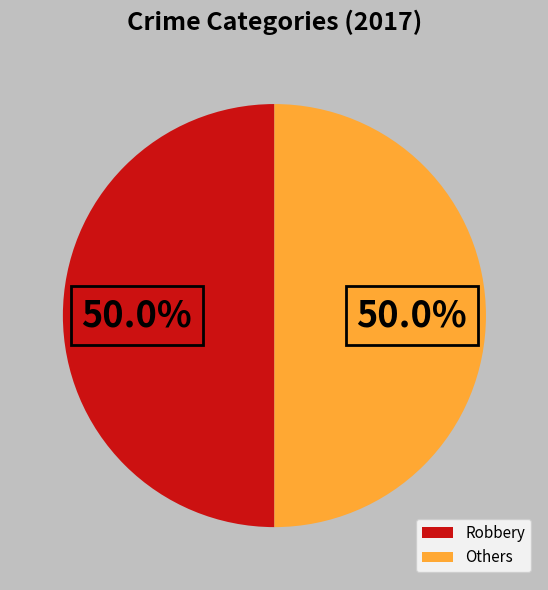

To the nearest percent, what is the average slice percentage?

50%